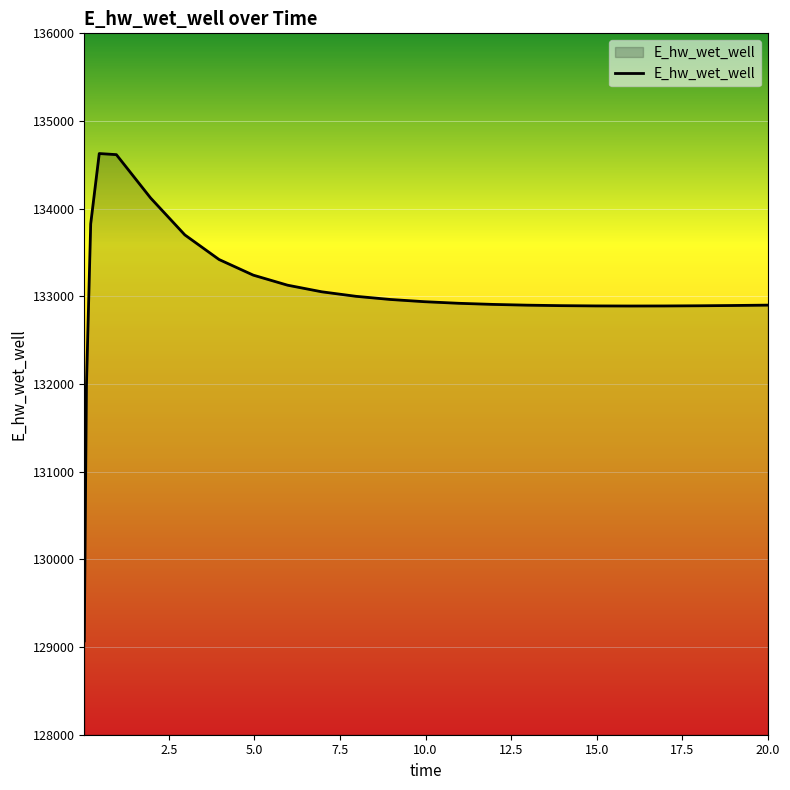

What is the smallest value displayed?

129070.5